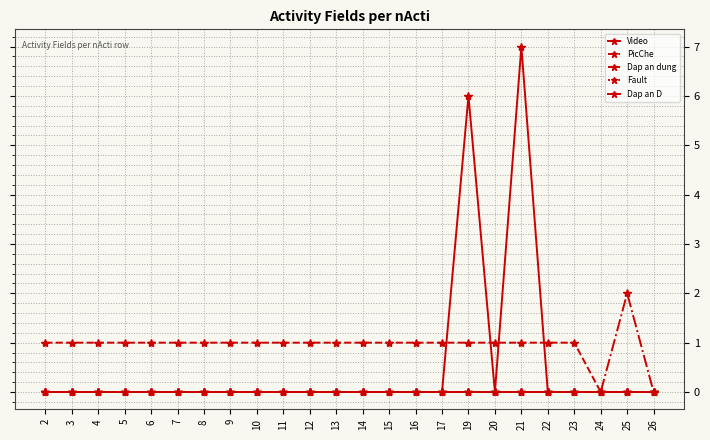

Which series has the largest total across all categories?

PicChe